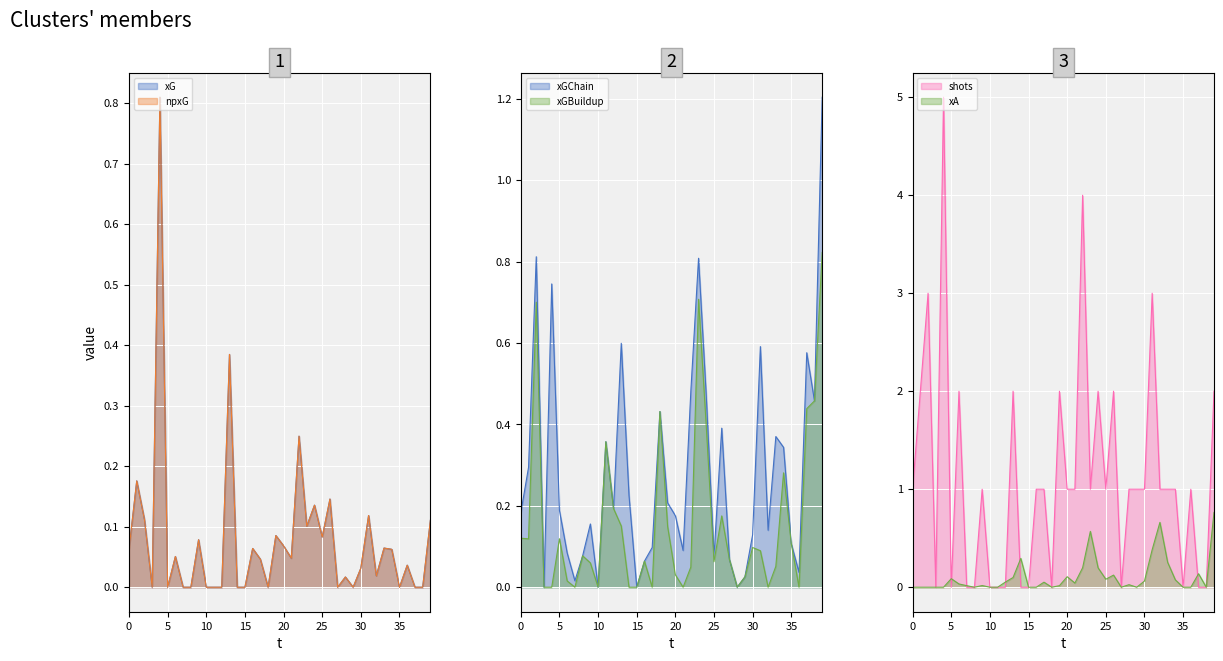

Reading right to left, transcribe all the data shown in this chart.

xG: 0.1	0.0	0.0	0.0	0.0	0.1	0.1	0.0	0.1	0.0	0.0	0.0	0.0	0.1	0.1	0.1	0.1	0.2	0.0	0.1	0.1	0.0	0.0	0.1	0.0	0.0	0.4	0.0	0.0	0.0	0.1	0.0	0.0	0.1	0.0	0.8	0.0	0.1	0.2	0.1
npxG: 0.1	0.0	0.0	0.0	0.0	0.1	0.1	0.0	0.1	0.0	0.0	0.0	0.0	0.1	0.1	0.1	0.1	0.2	0.0	0.1	0.1	0.0	0.0	0.1	0.0	0.0	0.4	0.0	0.0	0.0	0.1	0.0	0.0	0.1	0.0	0.8	0.0	0.1	0.2	0.1
xGChain: 1.2	0.5	0.6	0.0	0.1	0.3	0.4	0.1	0.6	0.1	0.0	0.0	0.1	0.4	0.1	0.5	0.8	0.5	0.1	0.2	0.2	0.4	0.1	0.1	0.0	0.2	0.6	0.2	0.4	0.0	0.2	0.1	0.0	0.1	0.2	0.7	0.0	0.8	0.3	0.2
xGBuildup: 0.8	0.5	0.4	0.0	0.1	0.3	0.1	0.0	0.1	0.1	0.0	0.0	0.1	0.2	0.1	0.4	0.7	0.0	0.0	0.0	0.1	0.4	0.0	0.1	0.0	0.0	0.2	0.2	0.4	0.0	0.1	0.1	0.0	0.0	0.1	0.0	0.0	0.7	0.1	0.1
shots: 2.0	0.0	0.0	1.0	0.0	1.0	1.0	1.0	3.0	1.0	1.0	1.0	0.0	2.0	1.0	2.0	1.0	4.0	1.0	1.0	2.0	0.0	1.0	1.0	0.0	0.0	2.0	0.0	0.0	0.0	1.0	0.0	0.0	2.0	0.0	5.0	0.0	3.0	2.0	1.0
xA: 0.8	0.0	0.1	0.0	0.0	0.1	0.3	0.7	0.4	0.1	0.0	0.0	0.0	0.1	0.1	0.2	0.6	0.2	0.0	0.1	0.0	0.0	0.1	0.0	0.0	0.3	0.1	0.1	0.0	0.0	0.0	0.0	0.0	0.0	0.1	0.0	0.0	0.0	0.0	0.0